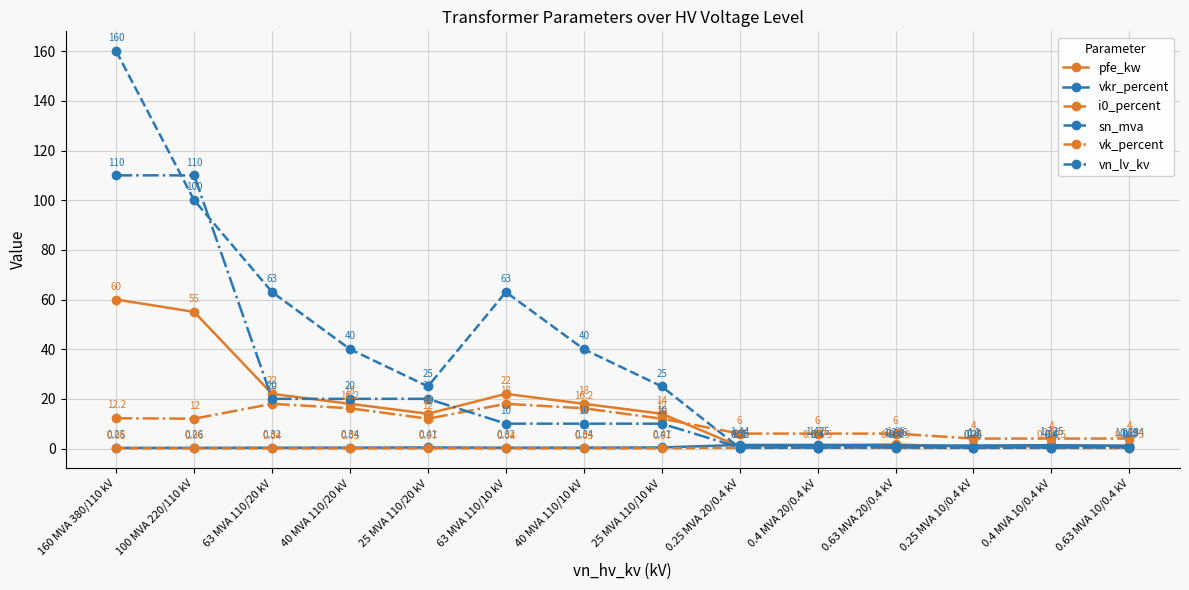

What is the approximate value of vkr_percent at 25 MVA 110/10 kV?

0.4